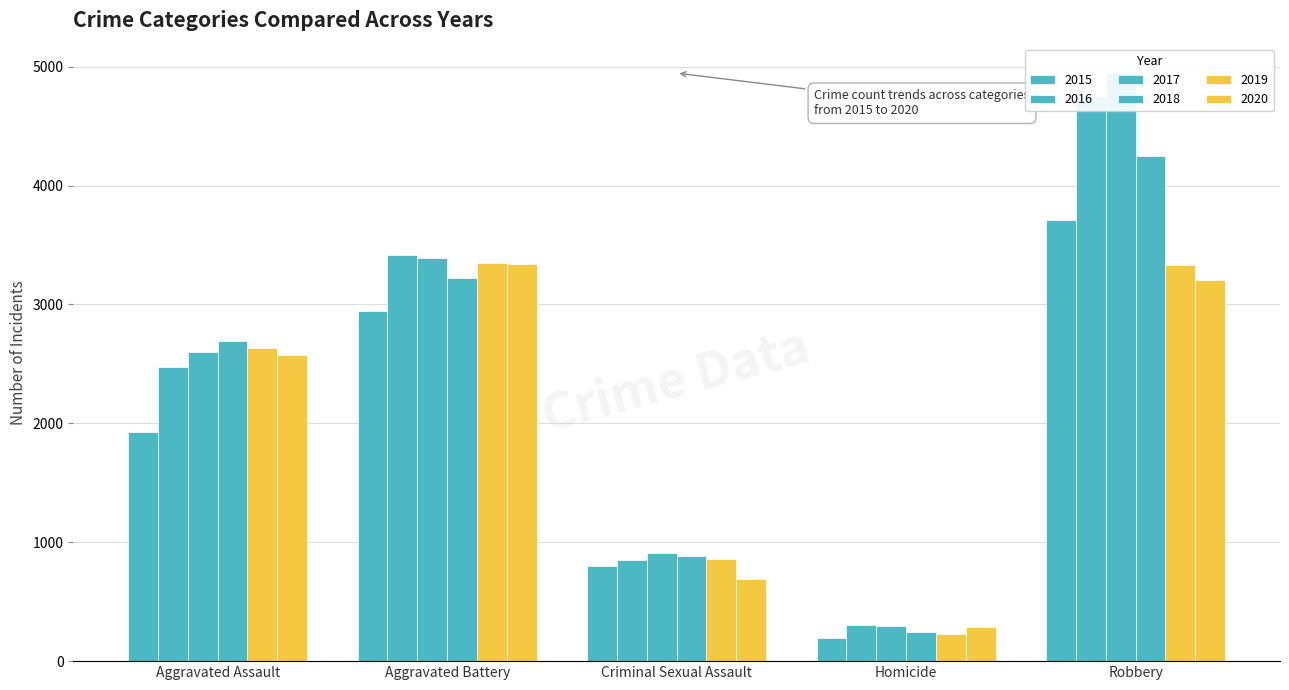

Rank the categories by 2017 value from lowest to highest.

Homicide, Criminal Sexual Assault, Aggravated Assault, Aggravated Battery, Robbery